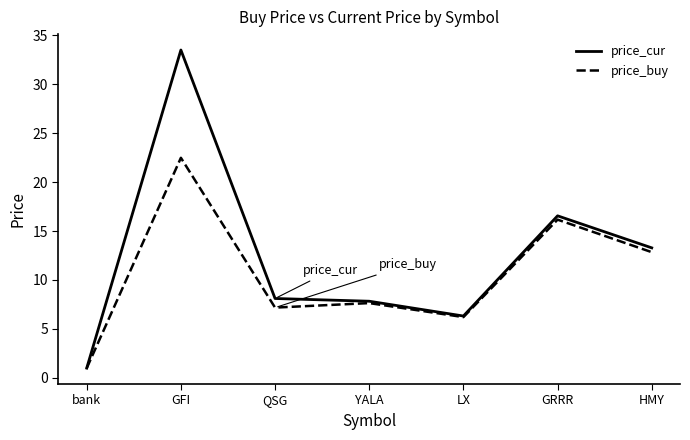

At which category does price_buy reach its first local peak?

GFI